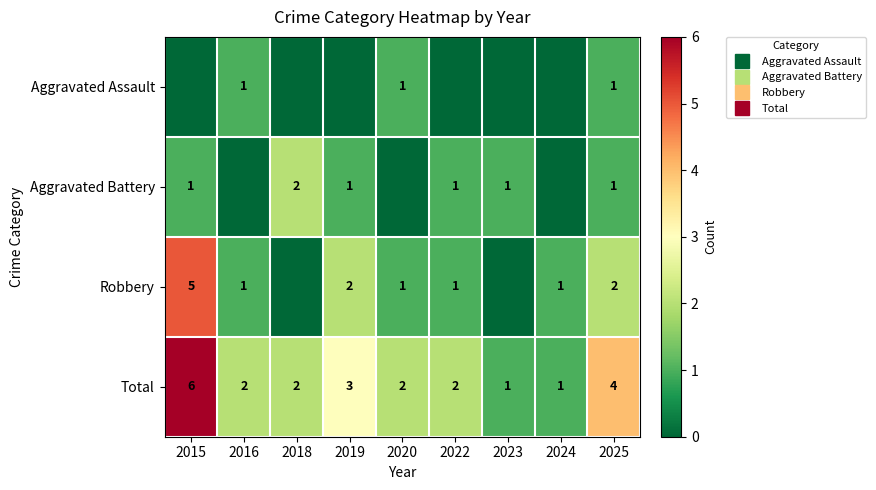

The value of Aggravated Battery at 2016 is 0. True or false?

True